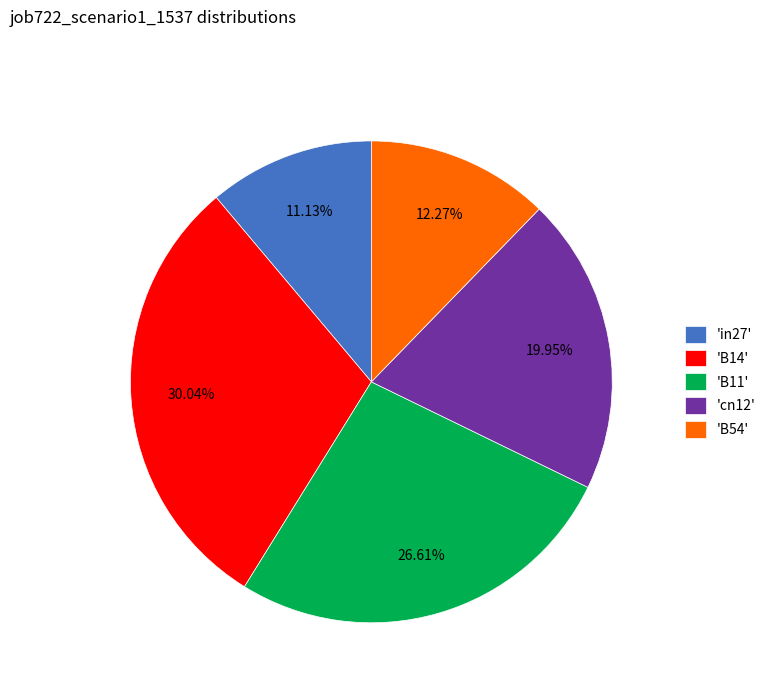

Which category has the biggest portion of the pie?

'B14'